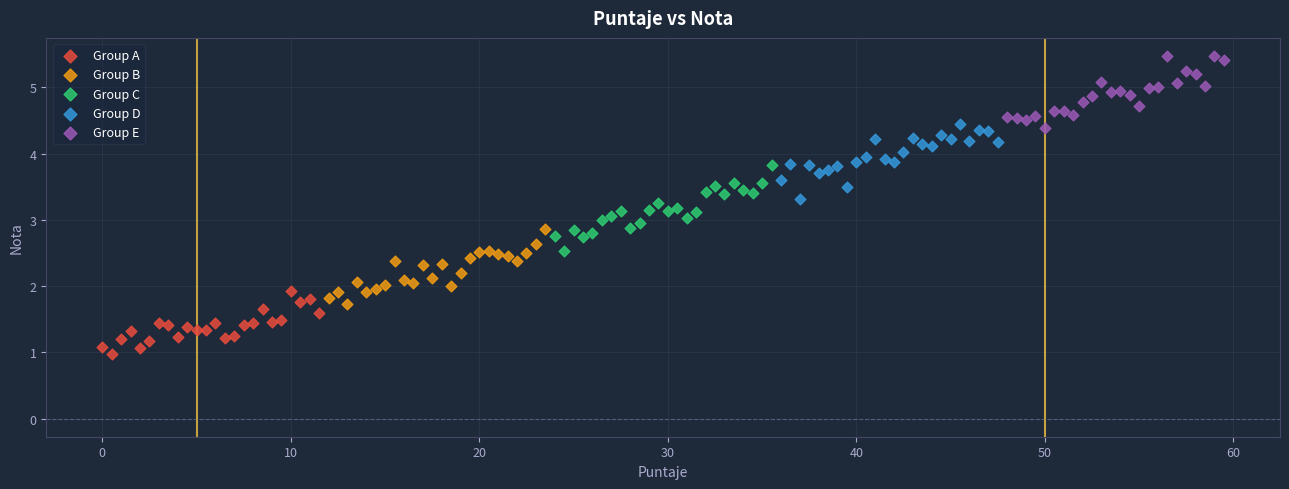

Which series reaches the minimum Y coordinate?

Group A